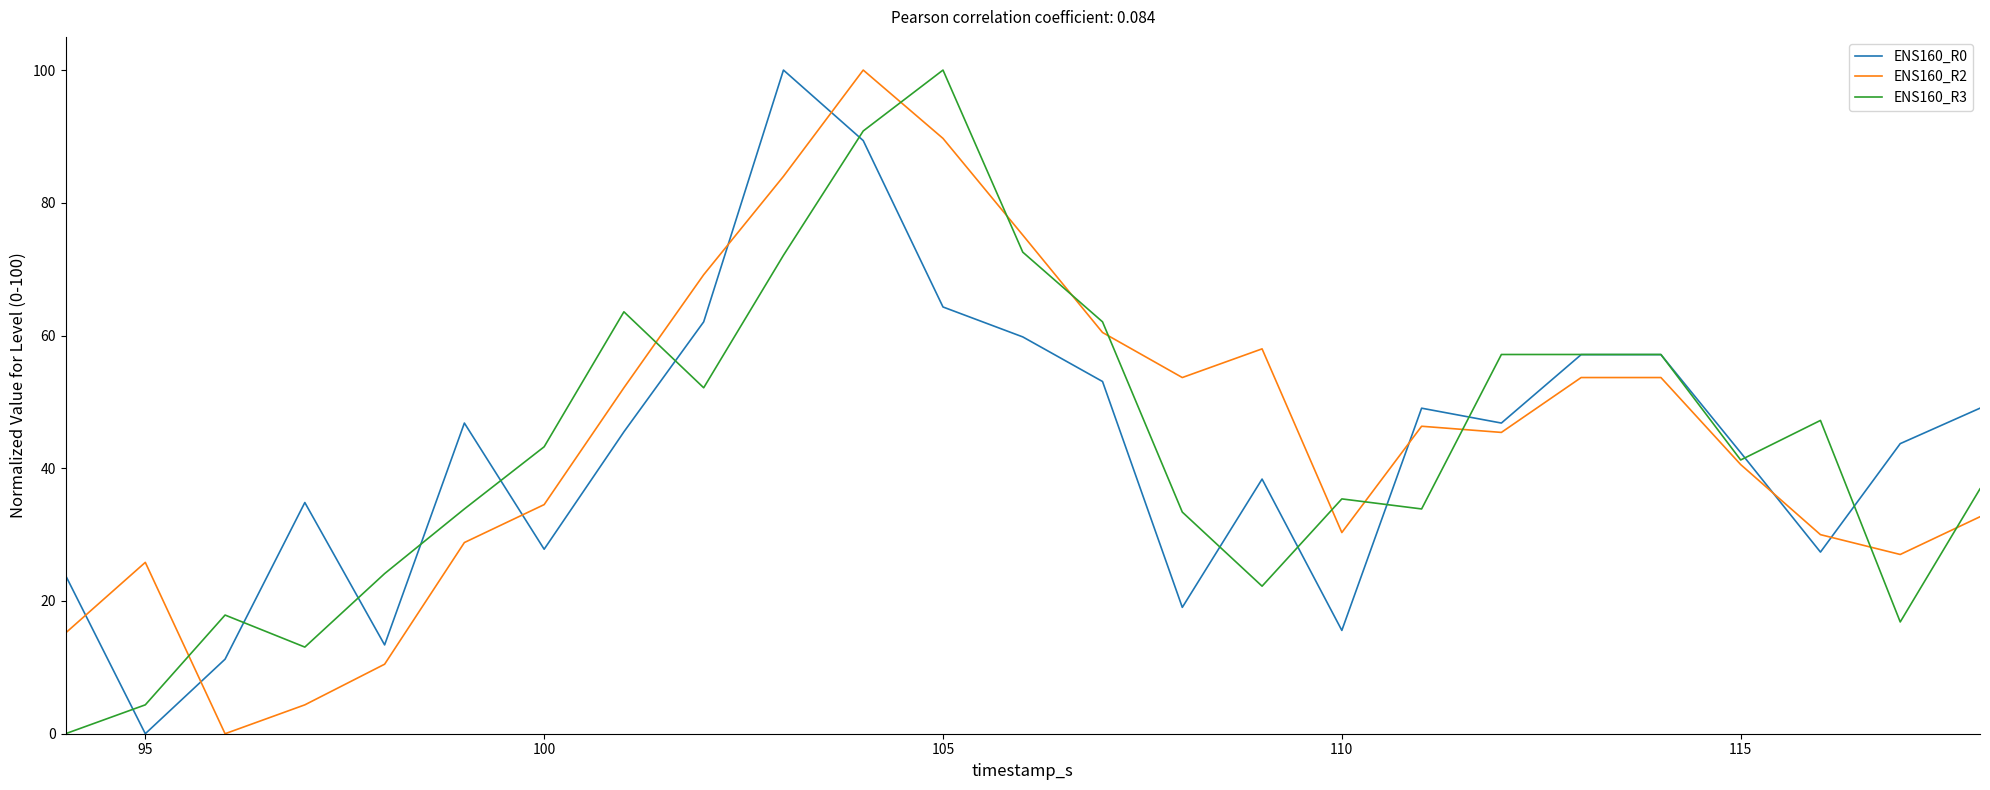

What is the maximum value for ENS160_R3?

100.0